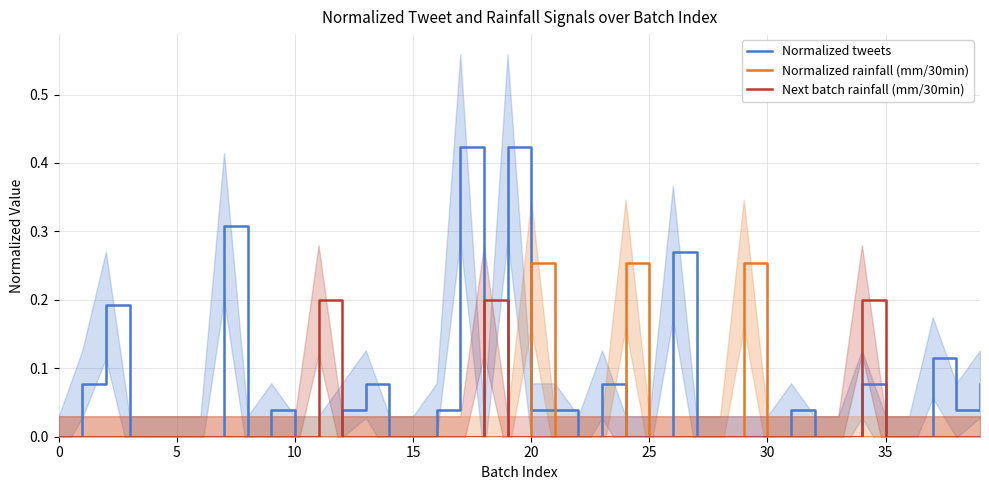

At 19, list the series in order from largest to smallest.

Normalized tweets, Normalized rainfall (mm/30min), Next batch rainfall (mm/30min)